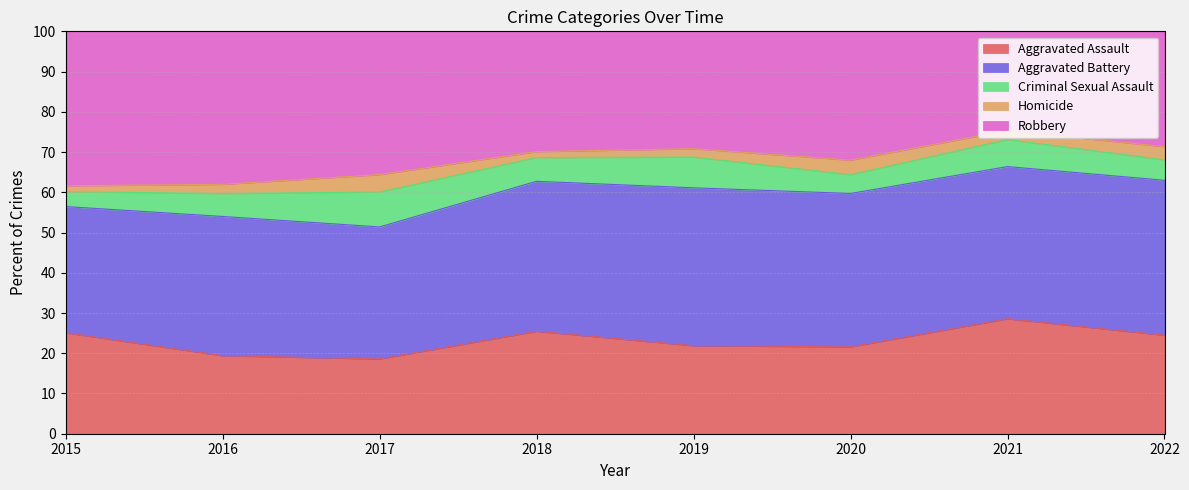

Reading left to right, what are all the values shown in this chart?

Aggravated Assault: 2015=68	2016=51	2017=60	2018=69	2019=63	2020=60	2021=102	2022=82
Aggravated Battery: 2015=85	2016=91	2017=106	2018=101	2019=113	2020=106	2021=135	2022=129
Criminal Sexual Assault: 2015=10	2016=15	2017=28	2018=16	2019=22	2020=13	2021=24	2022=17
Homicide: 2015=4	2016=6	2017=14	2018=4	2019=6	2020=10	2021=8	2022=11
Robbery: 2015=104	2016=100	2017=115	2018=81	2019=84	2020=89	2021=88	2022=96